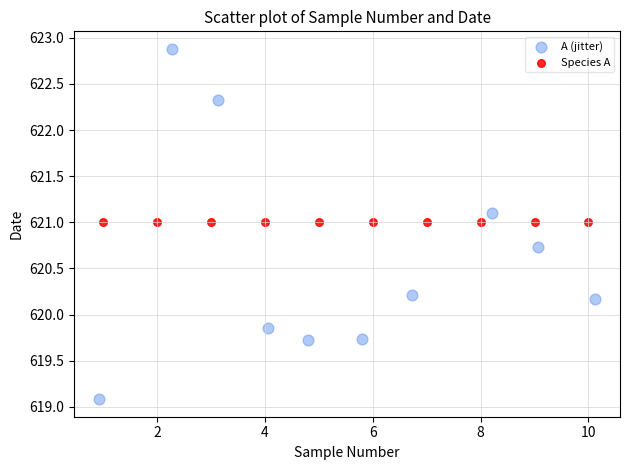

Which series contains the lowest Y value?

A (jitter)